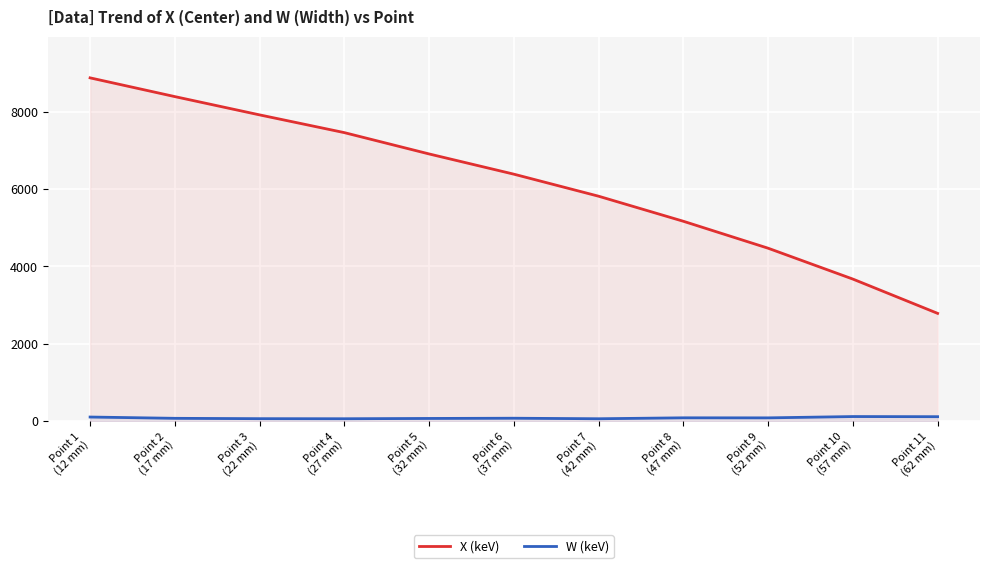

At which label does W (keV) first exceed 74?

Point 1
(12 mm)